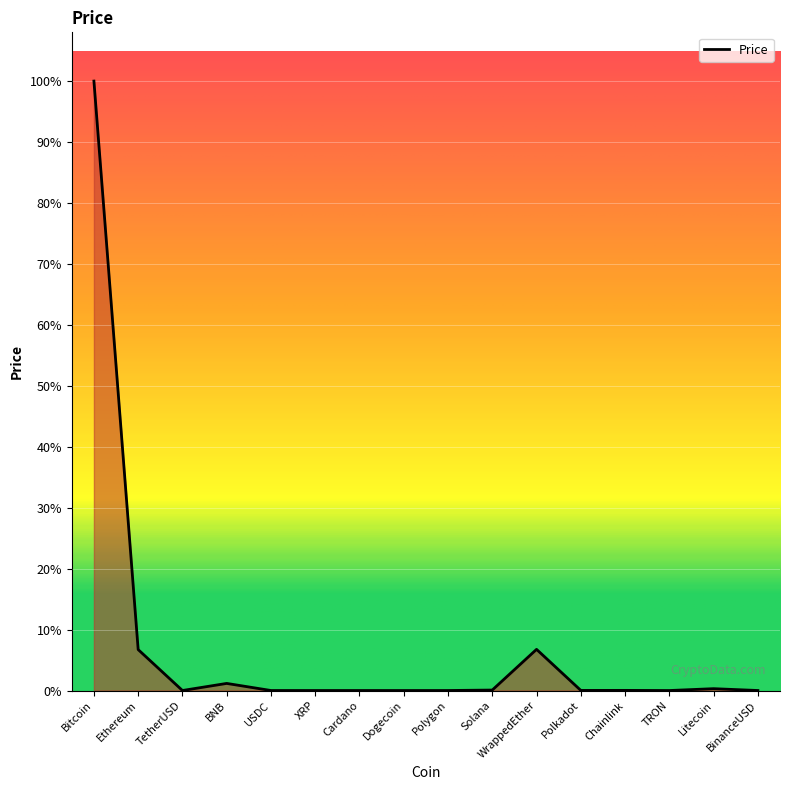

Does the chart display data point markers on the line(s)?

No